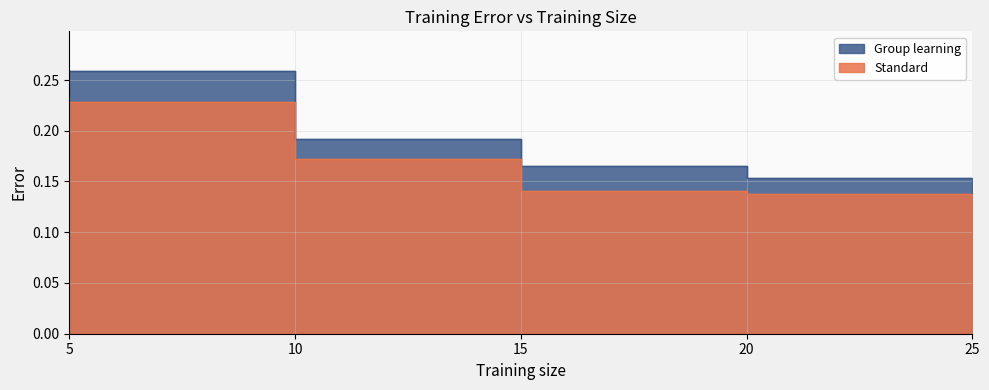

Read the Standard value at 20.

0.1